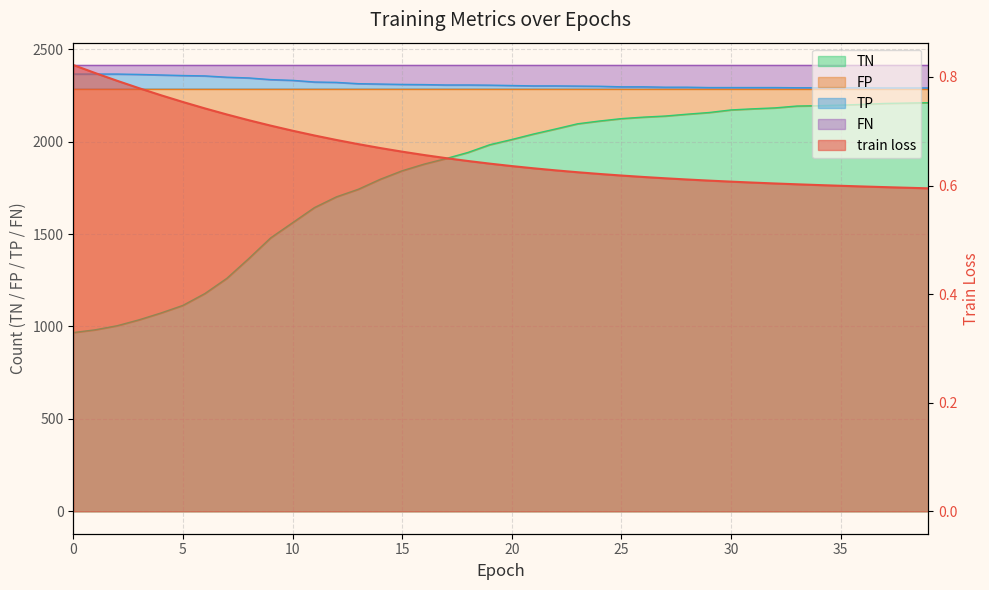

Which series changed the most between 13 and 14?

TN